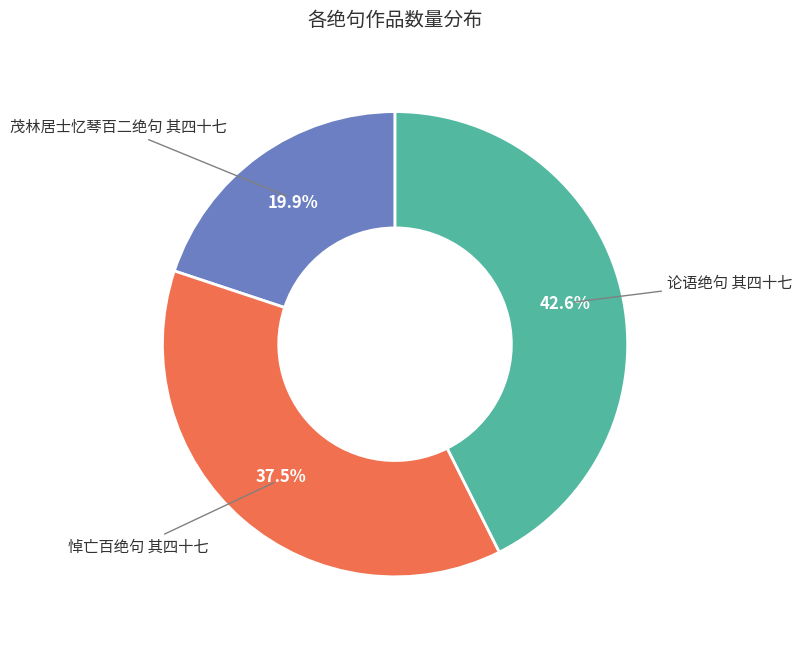

Count the number of slices in the pie.

3